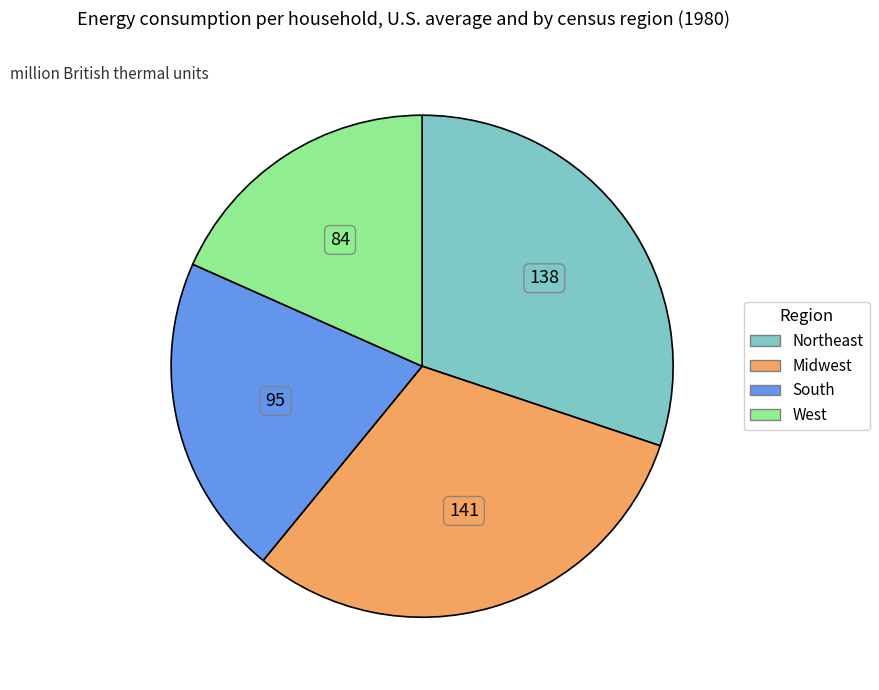

How many slices are in this pie chart?

4